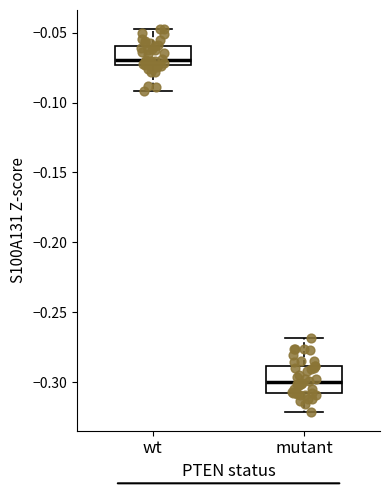

Which box's median line is the lowest?

mutant